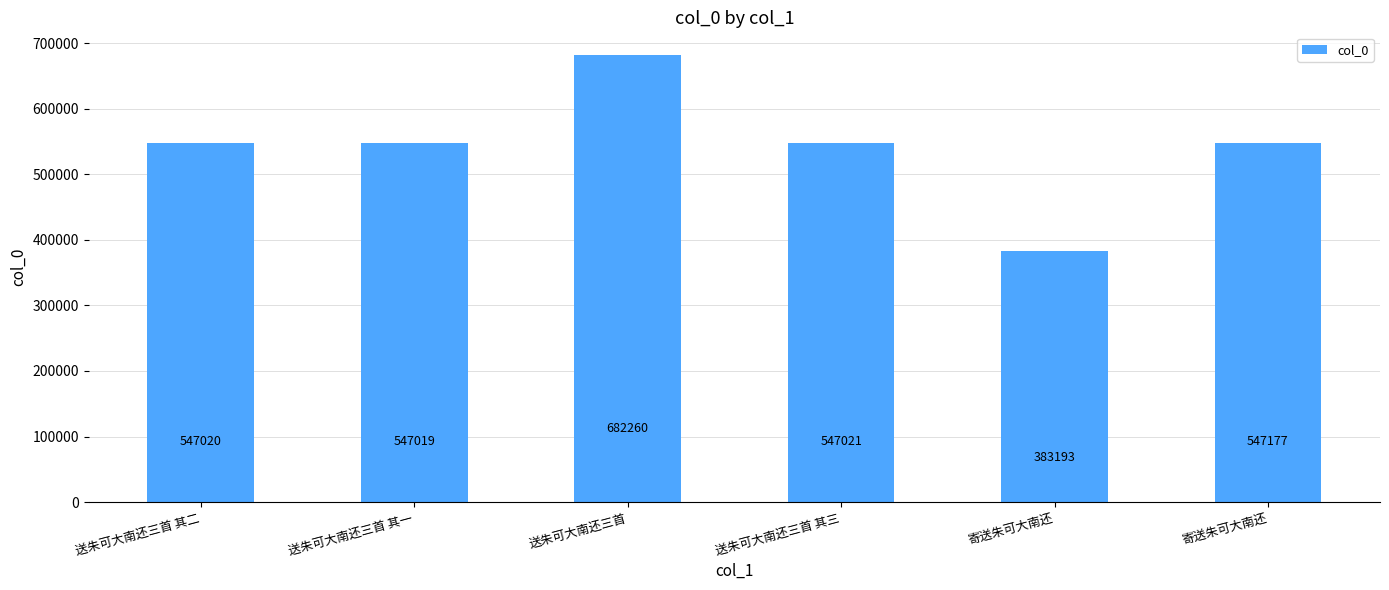

What value does the data have at 寄送朱可大南还?

383193